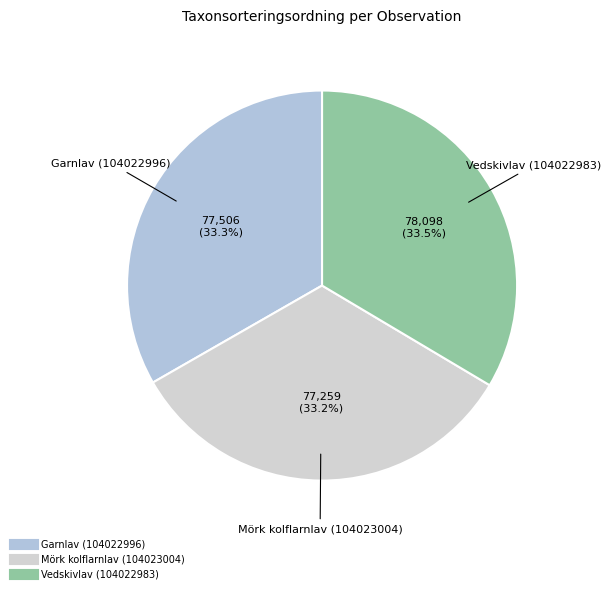

To the nearest percent, what portion does Mörk kolflarnlav (104023004) represent?

33%